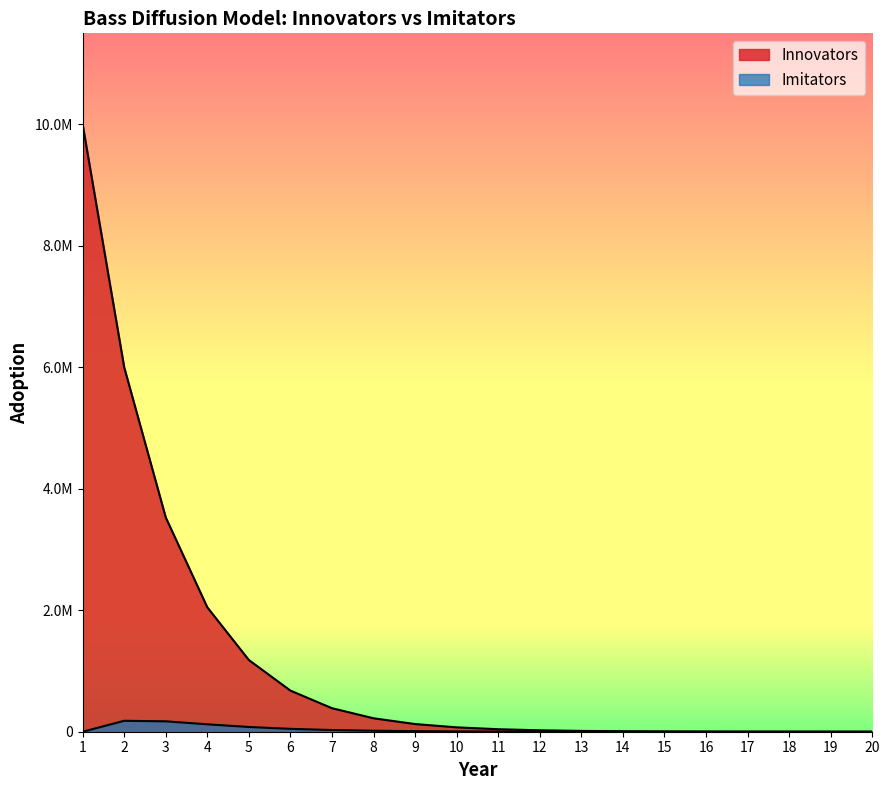

Is it true that Imitators equals 27913.9 at 7?

True